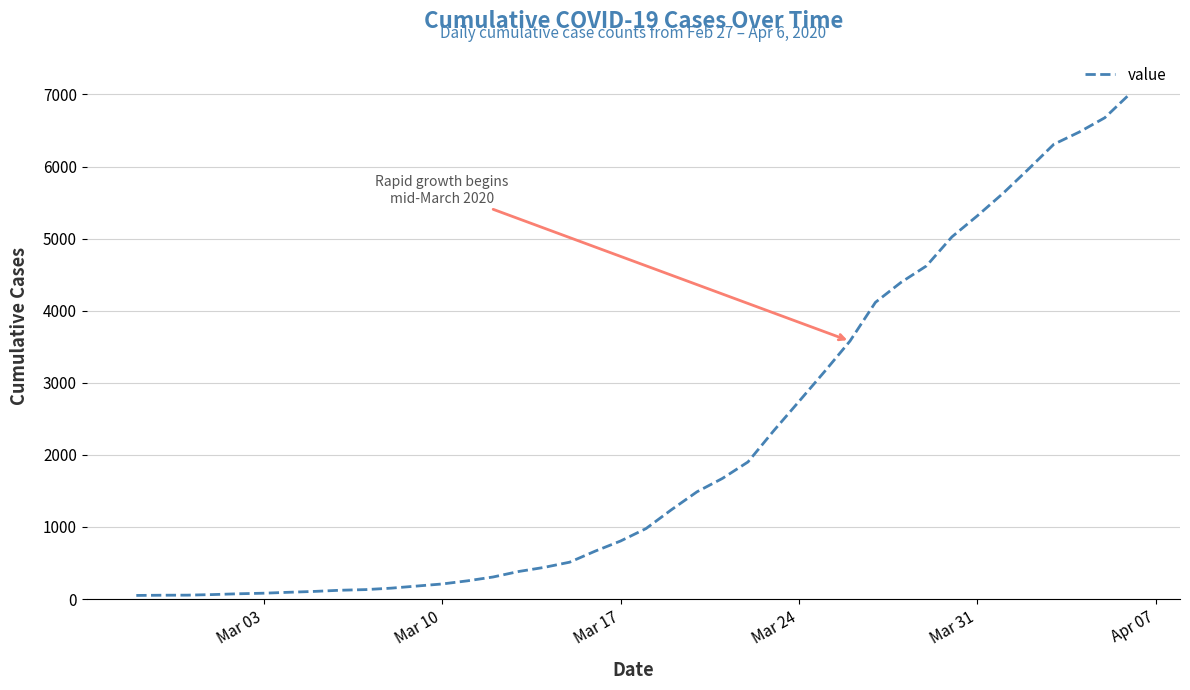

What is the sum of all values?

85350